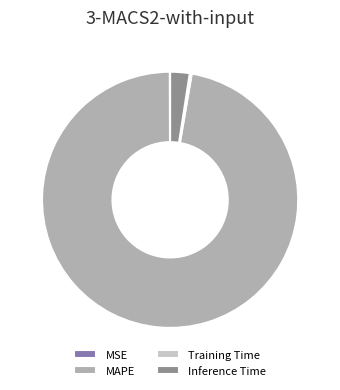

True or false: Inference Time accounts for 2% of the total.

True